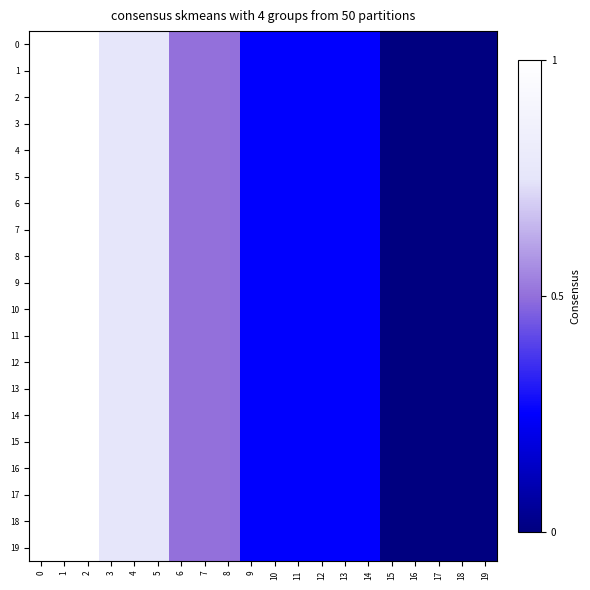

Reading left to right, what are all the values shown in this chart?

0: 0=1.0	1=1.0	2=1.0	3=0.8	4=0.8	5=0.8	6=0.5	7=0.5	8=0.5	9=0.2	10=0.2	11=0.2	12=0.2	13=0.2	14=0.2	15=0.0	16=0.0	17=0.0	18=0.0	19=0.0
1: 0=1.0	1=1.0	2=1.0	3=0.8	4=0.8	5=0.8	6=0.5	7=0.5	8=0.5	9=0.2	10=0.2	11=0.2	12=0.2	13=0.2	14=0.2	15=0.0	16=0.0	17=0.0	18=0.0	19=0.0
2: 0=1.0	1=1.0	2=1.0	3=0.8	4=0.8	5=0.8	6=0.5	7=0.5	8=0.5	9=0.2	10=0.2	11=0.2	12=0.2	13=0.2	14=0.2	15=0.0	16=0.0	17=0.0	18=0.0	19=0.0
3: 0=1.0	1=1.0	2=1.0	3=0.8	4=0.8	5=0.8	6=0.5	7=0.5	8=0.5	9=0.2	10=0.2	11=0.2	12=0.2	13=0.2	14=0.2	15=0.0	16=0.0	17=0.0	18=0.0	19=0.0
4: 0=1.0	1=1.0	2=1.0	3=0.8	4=0.8	5=0.8	6=0.5	7=0.5	8=0.5	9=0.2	10=0.2	11=0.2	12=0.2	13=0.2	14=0.2	15=0.0	16=0.0	17=0.0	18=0.0	19=0.0
5: 0=1.0	1=1.0	2=1.0	3=0.8	4=0.8	5=0.8	6=0.5	7=0.5	8=0.5	9=0.2	10=0.2	11=0.2	12=0.2	13=0.2	14=0.2	15=0.0	16=0.0	17=0.0	18=0.0	19=0.0
6: 0=1.0	1=1.0	2=1.0	3=0.8	4=0.8	5=0.8	6=0.5	7=0.5	8=0.5	9=0.2	10=0.2	11=0.2	12=0.2	13=0.2	14=0.2	15=0.0	16=0.0	17=0.0	18=0.0	19=0.0
7: 0=1.0	1=1.0	2=1.0	3=0.8	4=0.8	5=0.8	6=0.5	7=0.5	8=0.5	9=0.2	10=0.2	11=0.2	12=0.2	13=0.2	14=0.2	15=0.0	16=0.0	17=0.0	18=0.0	19=0.0
8: 0=1.0	1=1.0	2=1.0	3=0.8	4=0.8	5=0.8	6=0.5	7=0.5	8=0.5	9=0.2	10=0.2	11=0.2	12=0.2	13=0.2	14=0.2	15=0.0	16=0.0	17=0.0	18=0.0	19=0.0
9: 0=1.0	1=1.0	2=1.0	3=0.8	4=0.8	5=0.8	6=0.5	7=0.5	8=0.5	9=0.2	10=0.2	11=0.2	12=0.2	13=0.2	14=0.2	15=0.0	16=0.0	17=0.0	18=0.0	19=0.0
10: 0=1.0	1=1.0	2=1.0	3=0.8	4=0.8	5=0.8	6=0.5	7=0.5	8=0.5	9=0.2	10=0.2	11=0.2	12=0.2	13=0.2	14=0.2	15=0.0	16=0.0	17=0.0	18=0.0	19=0.0
11: 0=1.0	1=1.0	2=1.0	3=0.8	4=0.8	5=0.8	6=0.5	7=0.5	8=0.5	9=0.2	10=0.2	11=0.2	12=0.2	13=0.2	14=0.2	15=0.0	16=0.0	17=0.0	18=0.0	19=0.0
12: 0=1.0	1=1.0	2=1.0	3=0.8	4=0.8	5=0.8	6=0.5	7=0.5	8=0.5	9=0.2	10=0.2	11=0.2	12=0.2	13=0.2	14=0.2	15=0.0	16=0.0	17=0.0	18=0.0	19=0.0
13: 0=1.0	1=1.0	2=1.0	3=0.8	4=0.8	5=0.8	6=0.5	7=0.5	8=0.5	9=0.2	10=0.2	11=0.2	12=0.2	13=0.2	14=0.2	15=0.0	16=0.0	17=0.0	18=0.0	19=0.0
14: 0=1.0	1=1.0	2=1.0	3=0.8	4=0.8	5=0.8	6=0.5	7=0.5	8=0.5	9=0.2	10=0.2	11=0.2	12=0.2	13=0.2	14=0.2	15=0.0	16=0.0	17=0.0	18=0.0	19=0.0
15: 0=1.0	1=1.0	2=1.0	3=0.8	4=0.8	5=0.8	6=0.5	7=0.5	8=0.5	9=0.2	10=0.2	11=0.2	12=0.2	13=0.2	14=0.2	15=0.0	16=0.0	17=0.0	18=0.0	19=0.0
16: 0=1.0	1=1.0	2=1.0	3=0.8	4=0.8	5=0.8	6=0.5	7=0.5	8=0.5	9=0.2	10=0.2	11=0.2	12=0.2	13=0.2	14=0.2	15=0.0	16=0.0	17=0.0	18=0.0	19=0.0
17: 0=1.0	1=1.0	2=1.0	3=0.8	4=0.8	5=0.8	6=0.5	7=0.5	8=0.5	9=0.2	10=0.2	11=0.2	12=0.2	13=0.2	14=0.2	15=0.0	16=0.0	17=0.0	18=0.0	19=0.0
18: 0=1.0	1=1.0	2=1.0	3=0.8	4=0.8	5=0.8	6=0.5	7=0.5	8=0.5	9=0.2	10=0.2	11=0.2	12=0.2	13=0.2	14=0.2	15=0.0	16=0.0	17=0.0	18=0.0	19=0.0
19: 0=1.0	1=1.0	2=1.0	3=0.8	4=0.8	5=0.8	6=0.5	7=0.5	8=0.5	9=0.2	10=0.2	11=0.2	12=0.2	13=0.2	14=0.2	15=0.0	16=0.0	17=0.0	18=0.0	19=0.0